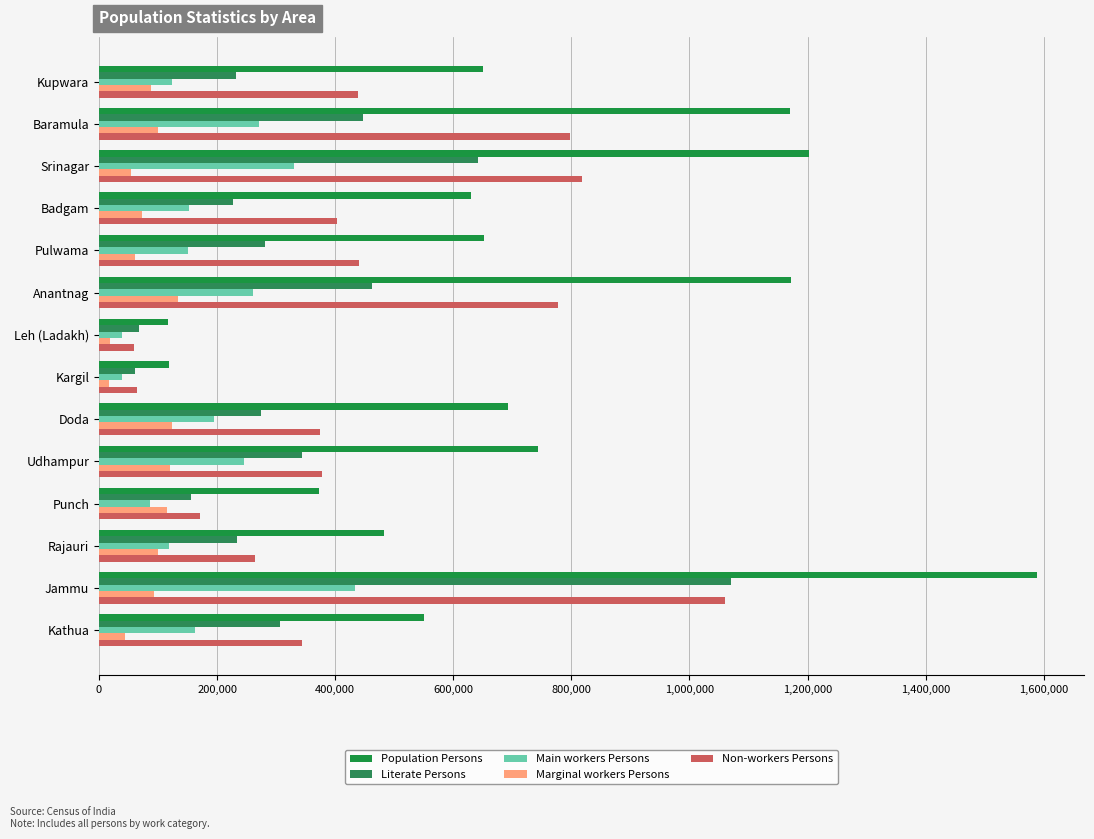

How many values in the Literate Persons series are below 281518?

7